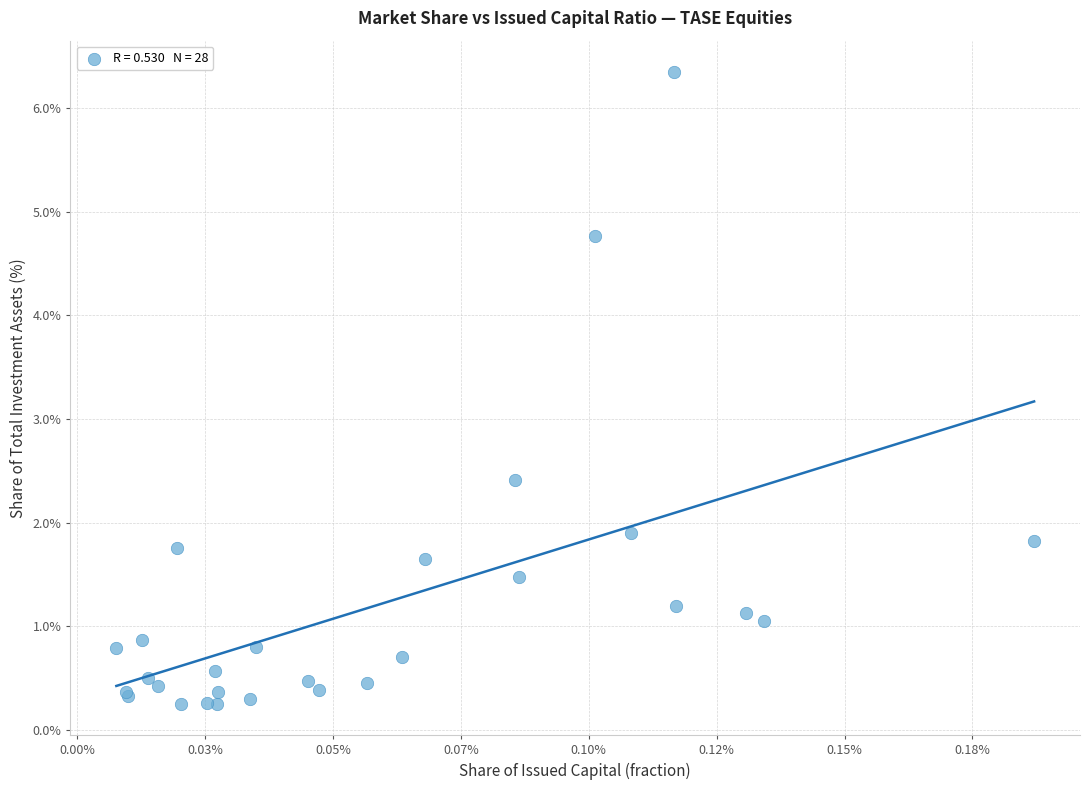

What Y value in the scatter plot is closest to 3?

2.4